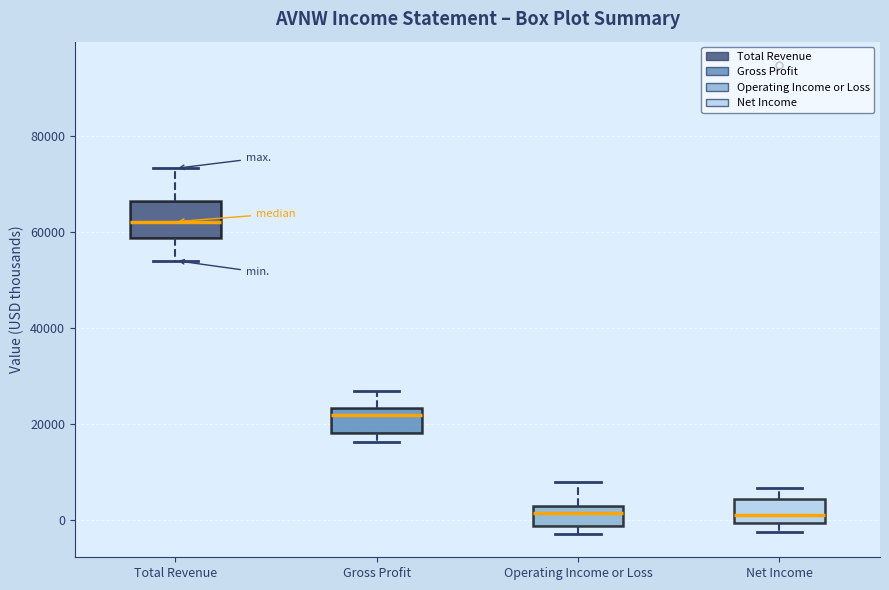

Where is the upper edge of the box for Total Revenue on the y-axis? The values are not printed on the chart, so give them approximately, as read against the axis.

66000